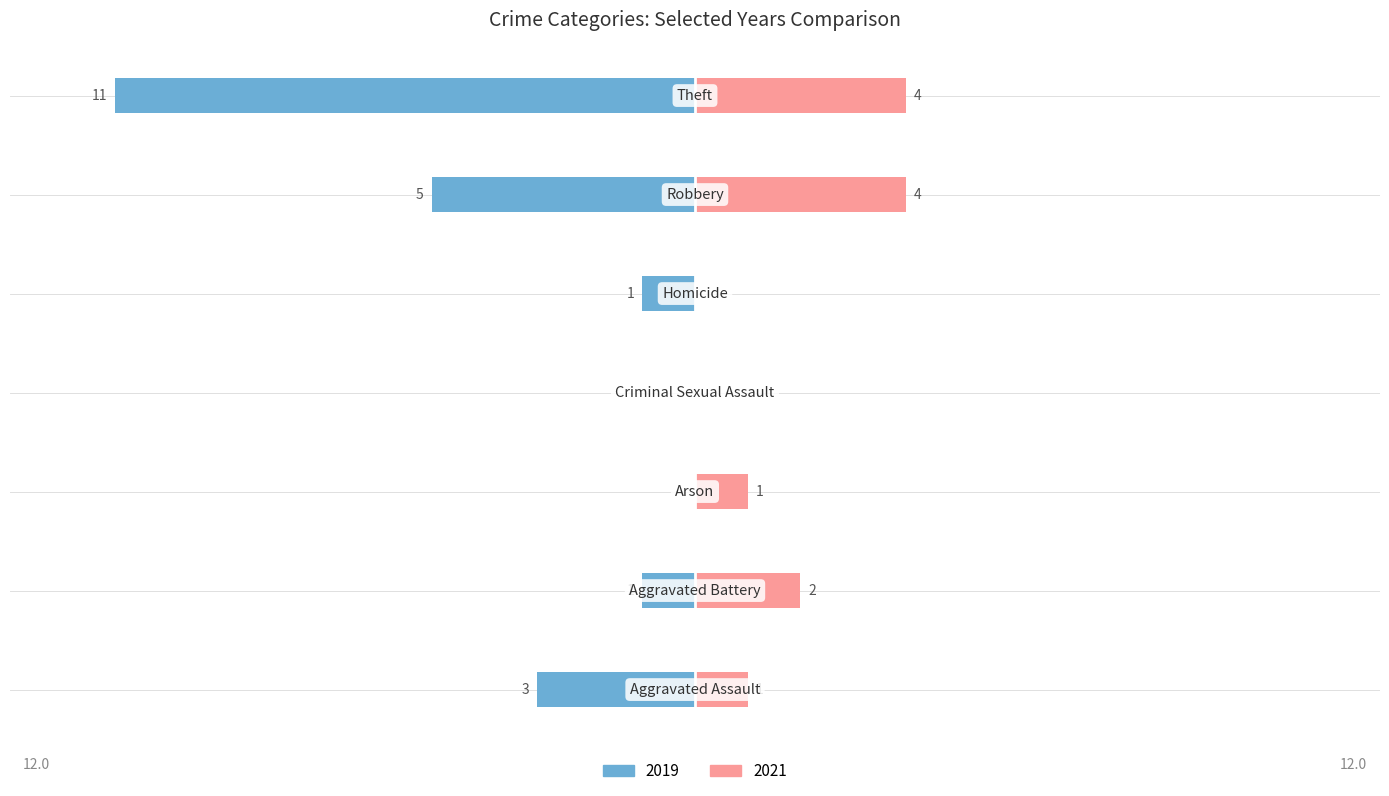

How many distinct data groups are displayed?

2